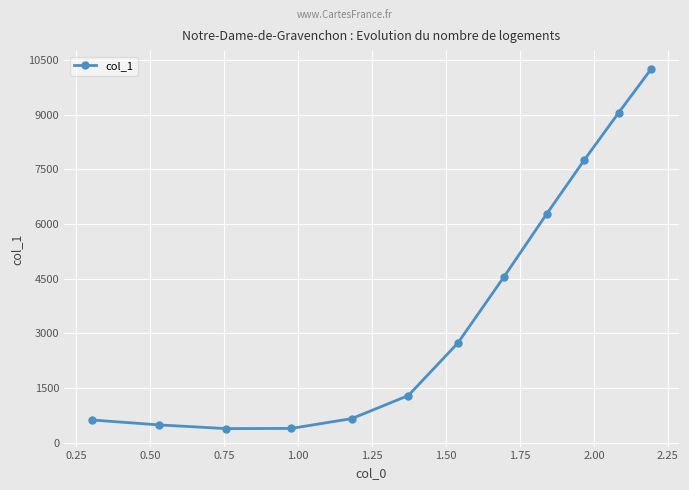

What is the difference between the second highest and minimum values?

8668.9